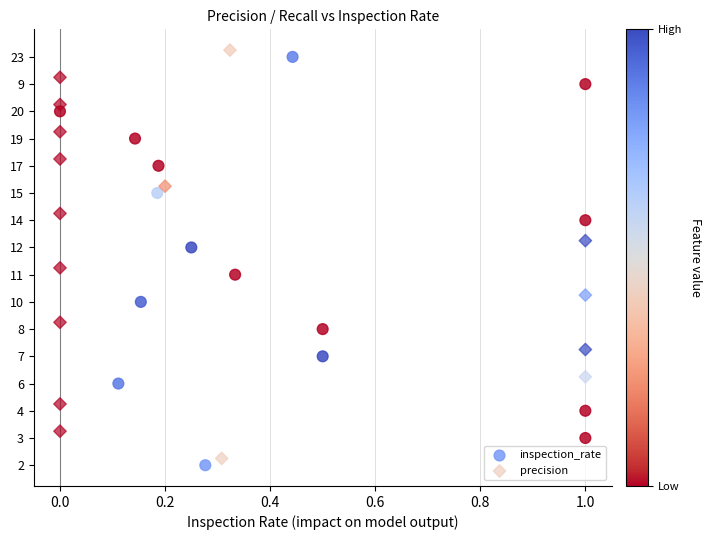

What are all the series names shown in the legend?

inspection_rate, precision